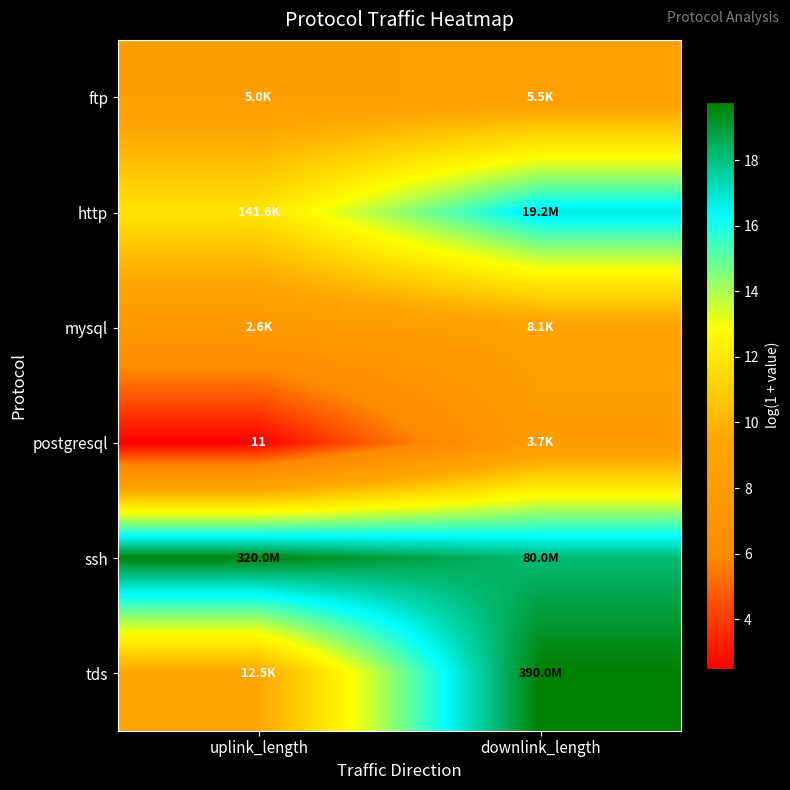

Which series changed the most between uplink_length and downlink_length?

tds